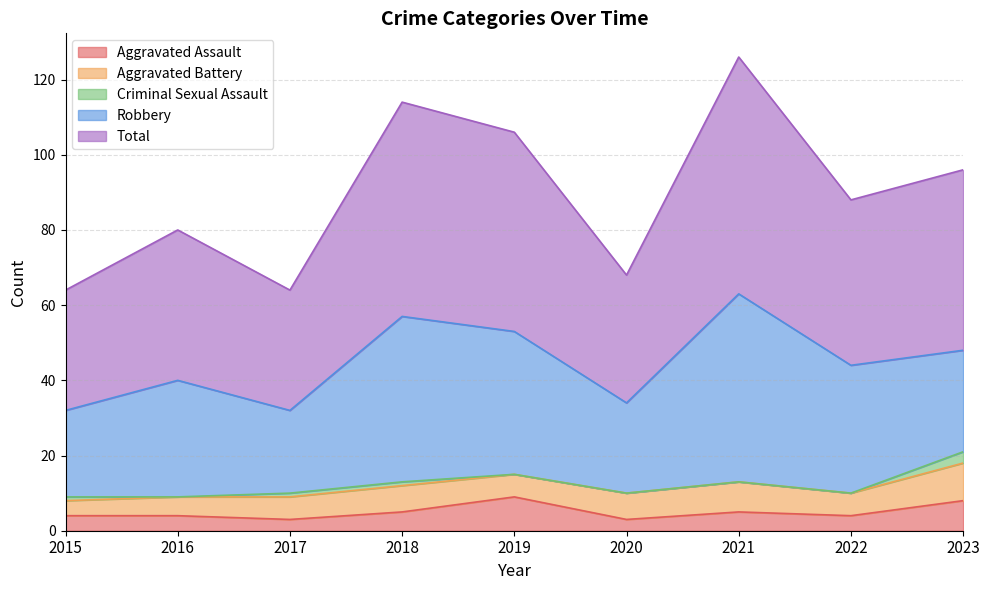

What is the sum of all Robbery values?

293